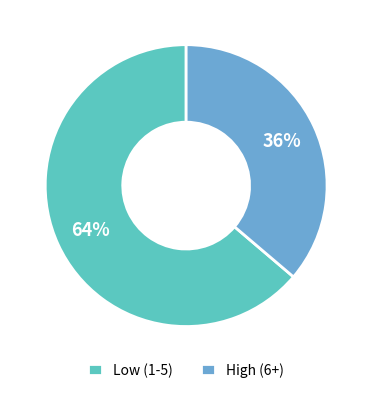

Which category has the biggest portion of the pie?

Low (1-5)